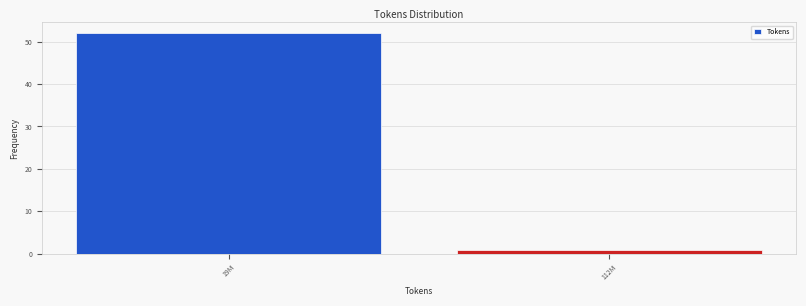

Reading left to right, what are all the values shown in this chart?

19M=52	112M=1